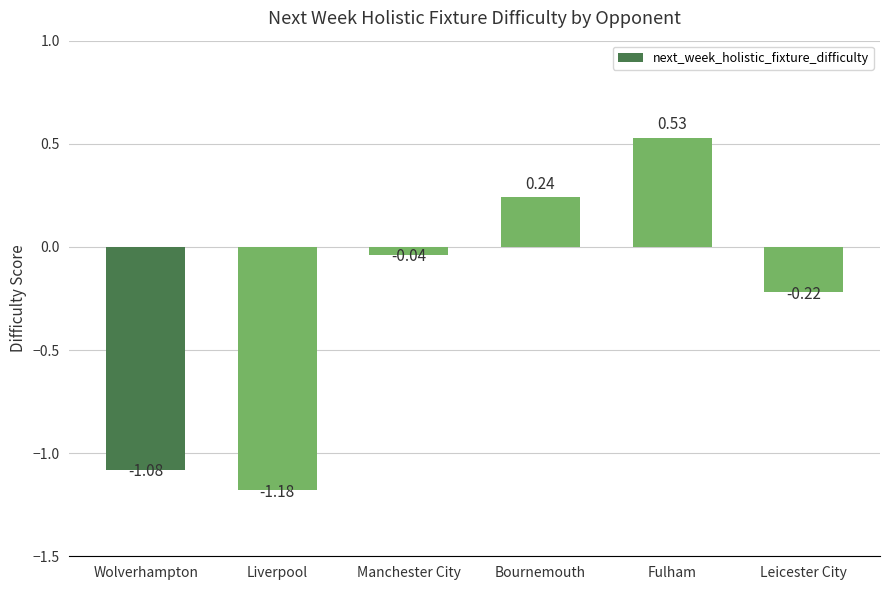

Between Wolverhampton and Manchester City, which is larger?

Manchester City